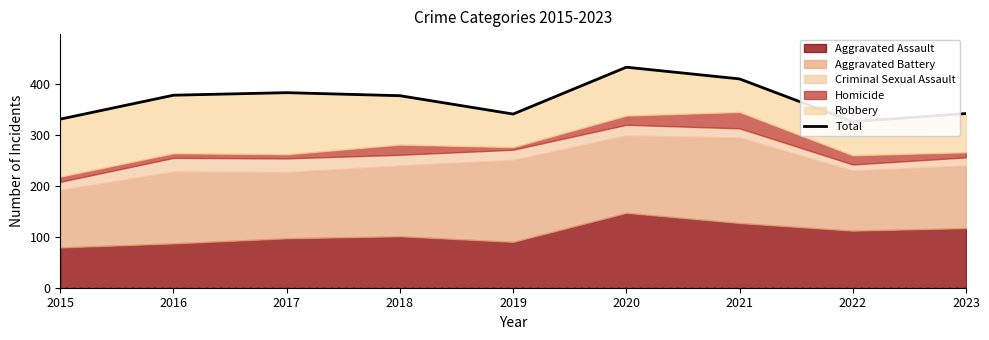

What is the change in value from 2017 to 2022?

-57